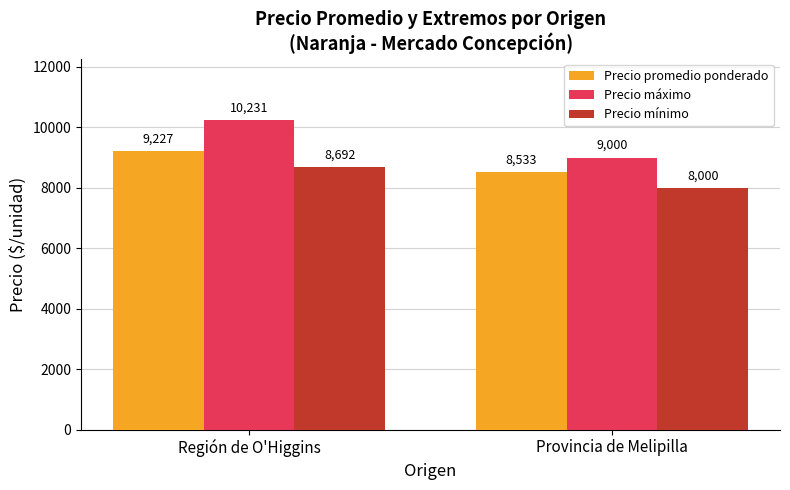

Which series changed the most between Región de O'Higgins and Provincia de Melipilla?

Precio máximo